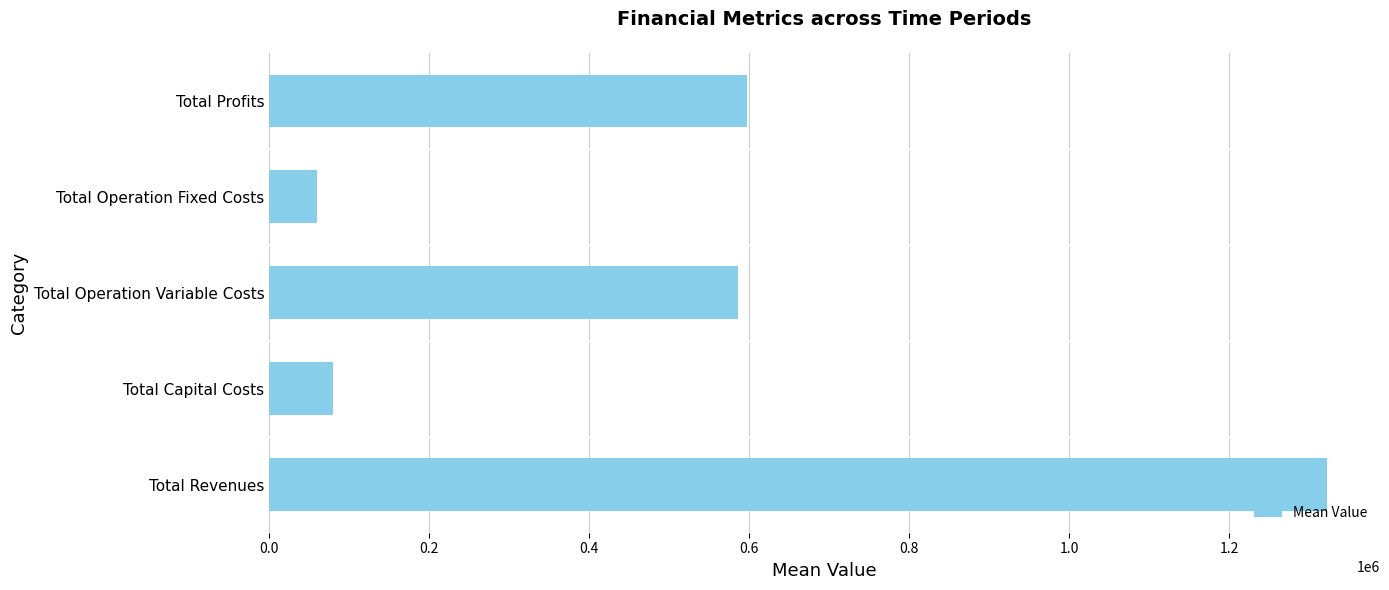

Reading bottom to top, list all the values displayed in this chart.

Total Revenues=1321983.6	Total Capital Costs=79461.3	Total Operation Variable Costs=585568.8	Total Operation Fixed Costs=60010.7	Total Profits=596942.8